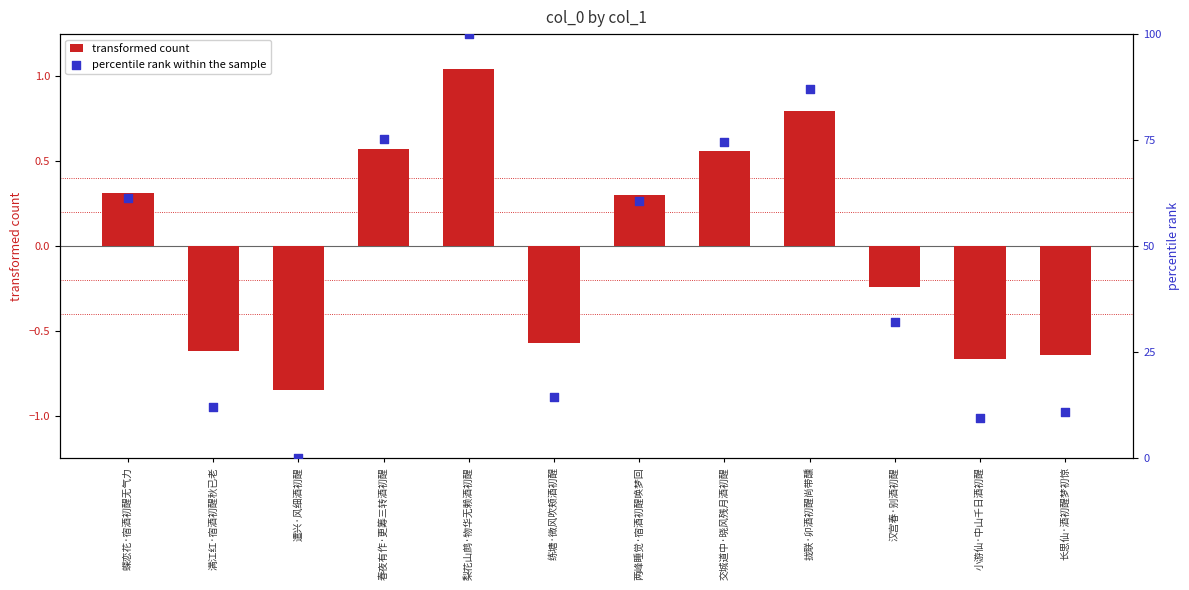

What is the total value across all series at 满江红·宿酒初醒秋已老?

11.4